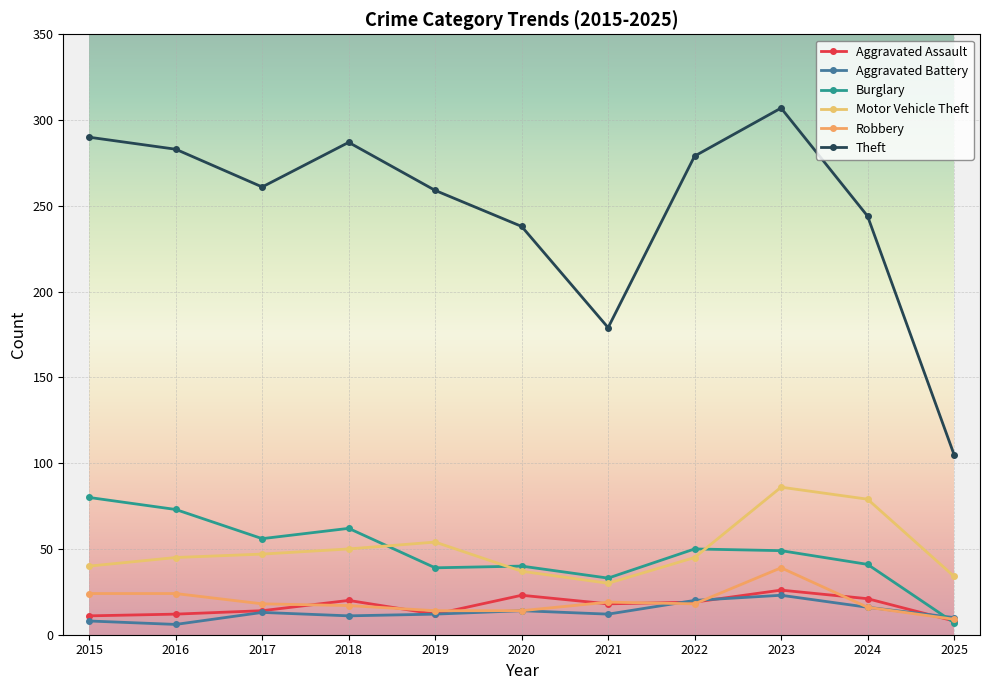

True or false: Theft and Aggravated Battery intersect in this chart.

False